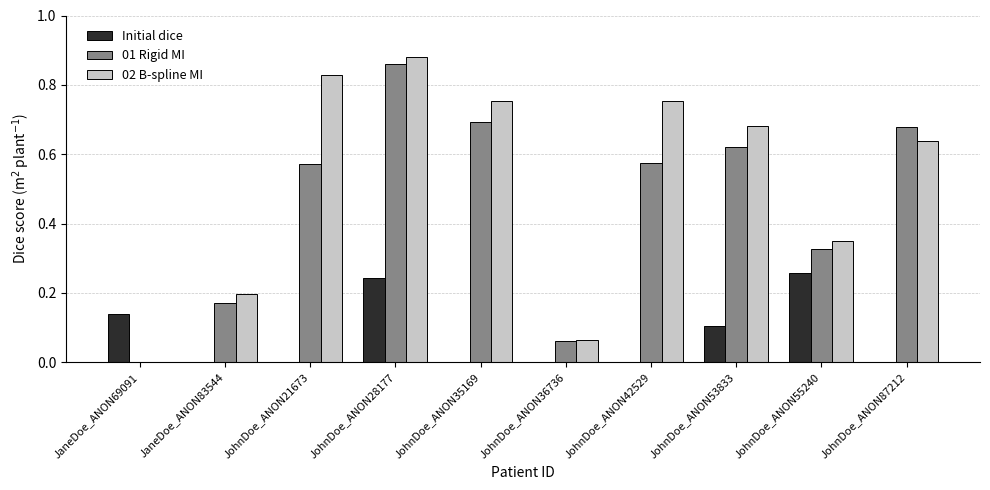

Which label corresponds to the largest value in the chart?

JohnDoe_ANON28177